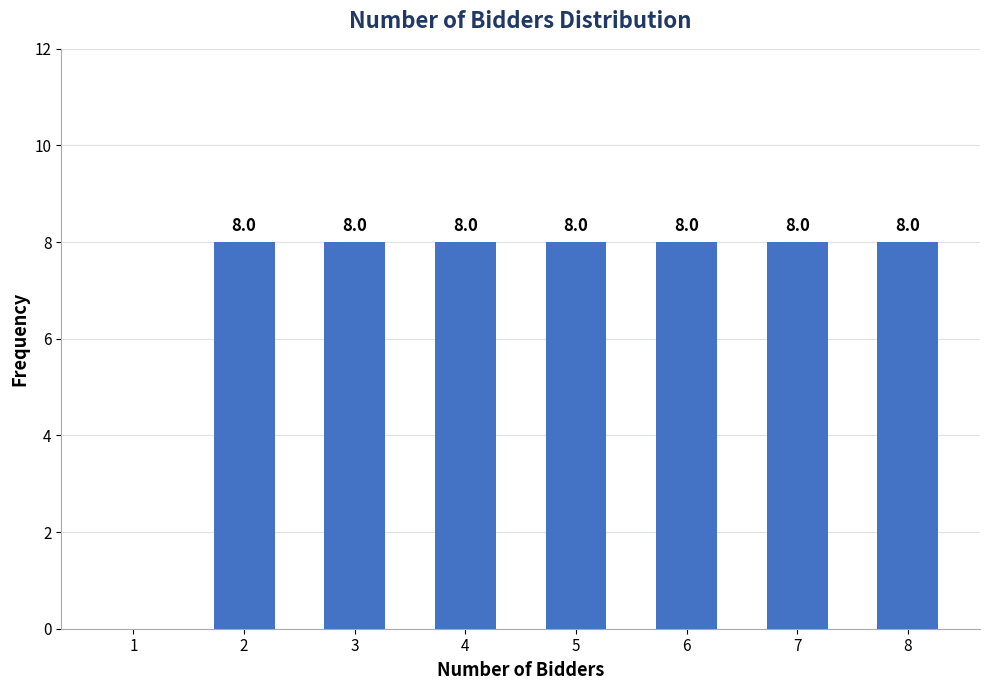

How many values are between 8 and 9?

7